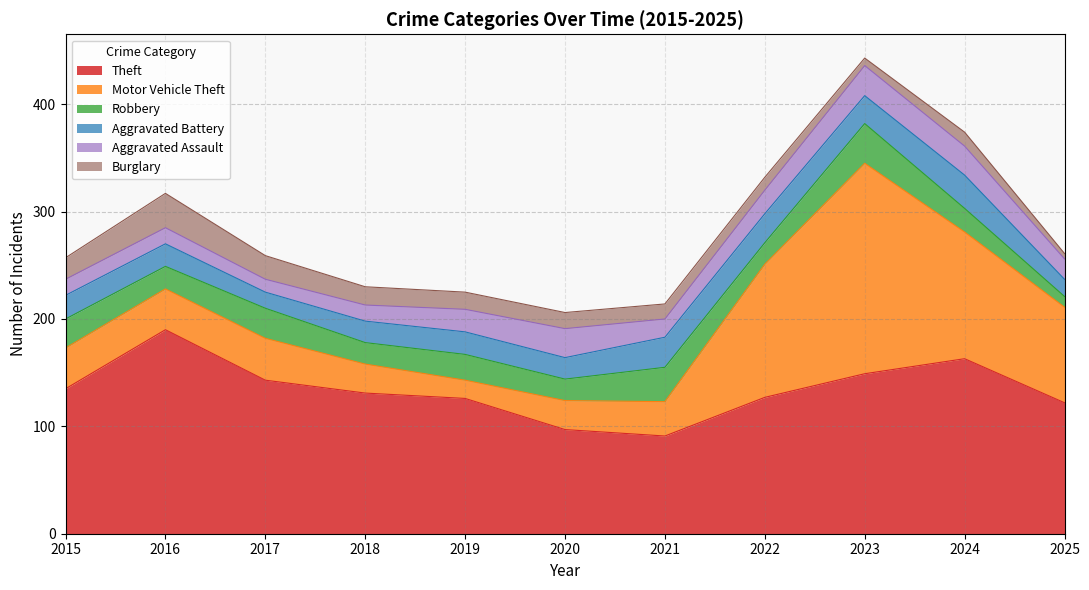

What is the difference between the Robbery values at 2017 and 2016?

7